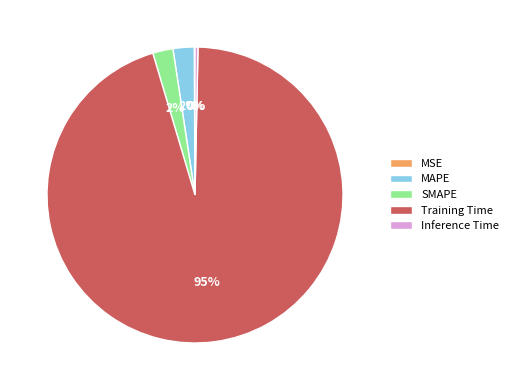

Which category accounts for the majority?

Training Time